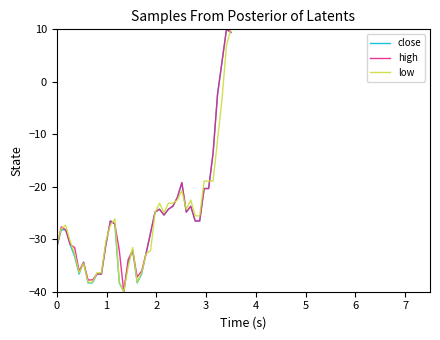

How many categories are shown in the chart?

40